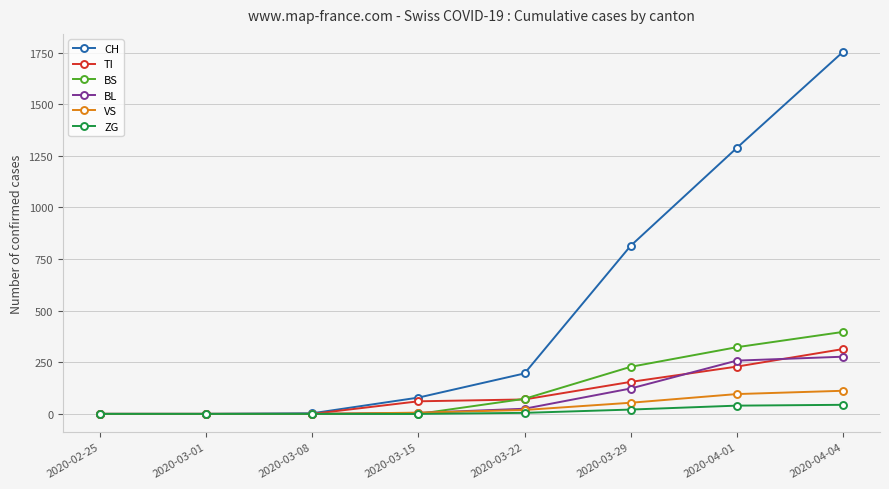

The value of BL at 2020-04-04 is 57. True or false?

False